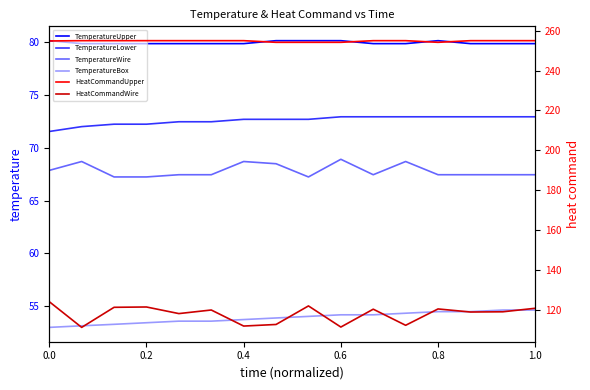

Is this an area chart (filled region under the line)?

No